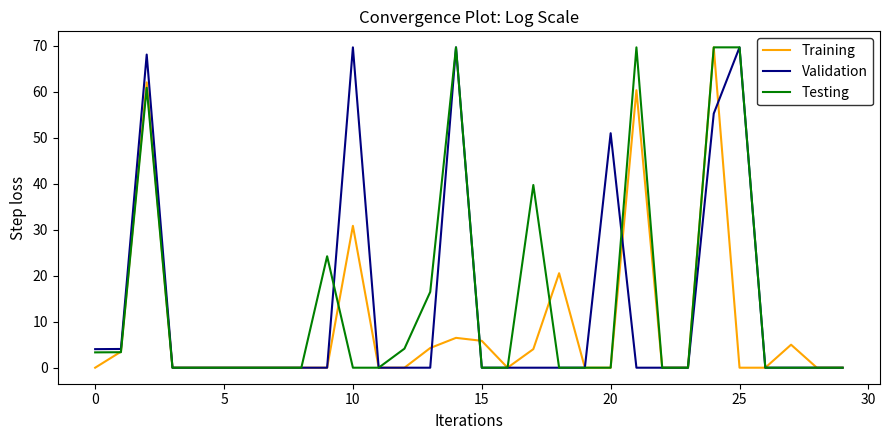

What is the highest value of the Validation series?

69.7